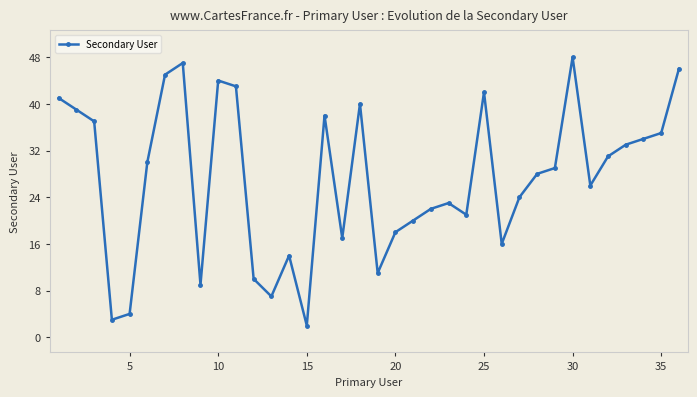

True or false: the data has more than 1 interior local peaks.

True